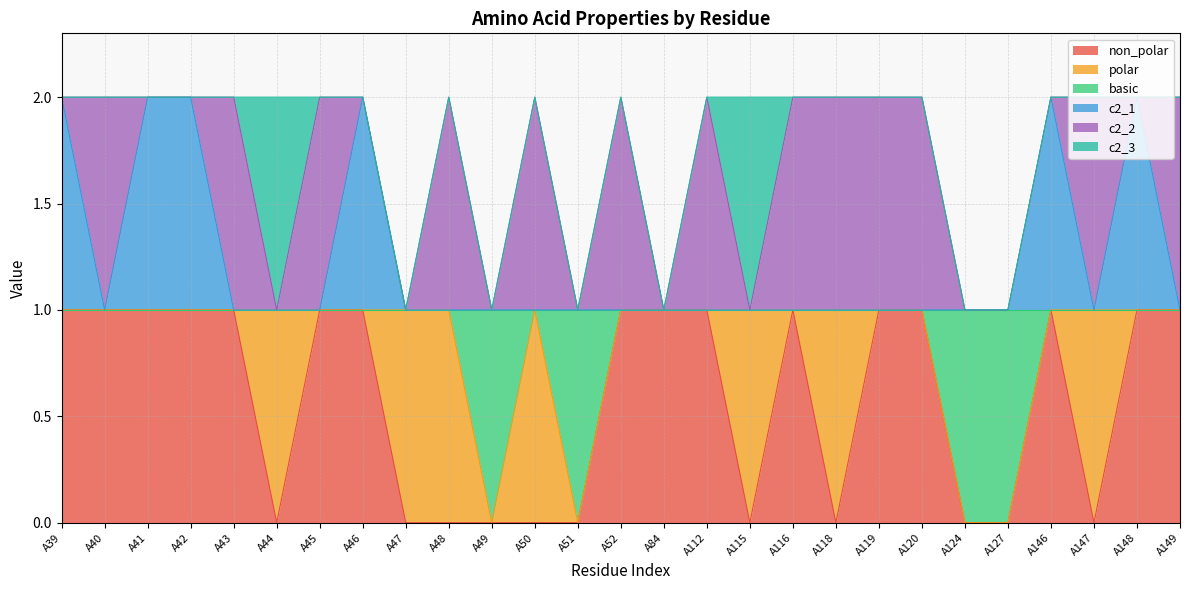

What are all the series names shown in the legend?

non_polar, polar, basic, c2_1, c2_2, c2_3